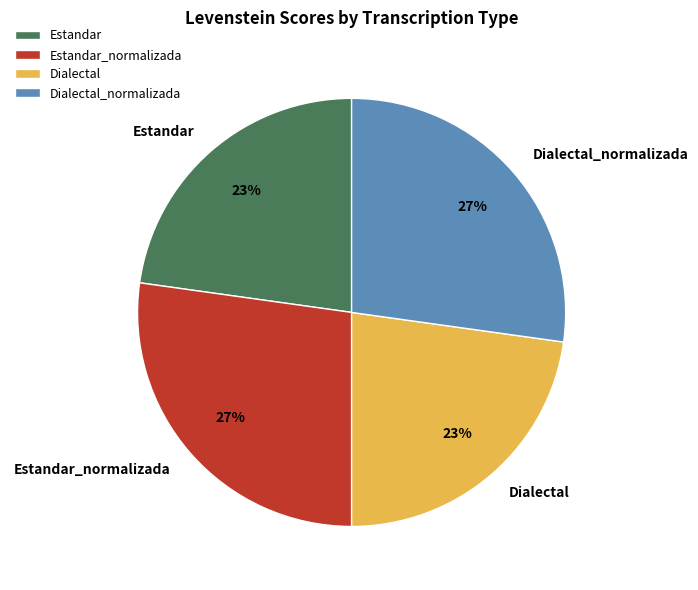

The Dialectal slice represents 15% of the pie. True or false?

False